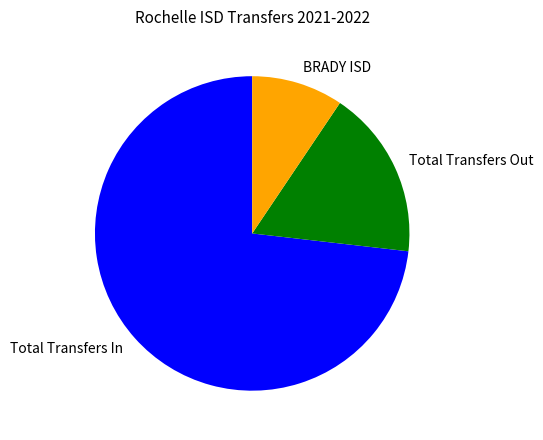

Is the sum of Total Transfers In and Total Transfers Out greater than half?

Yes